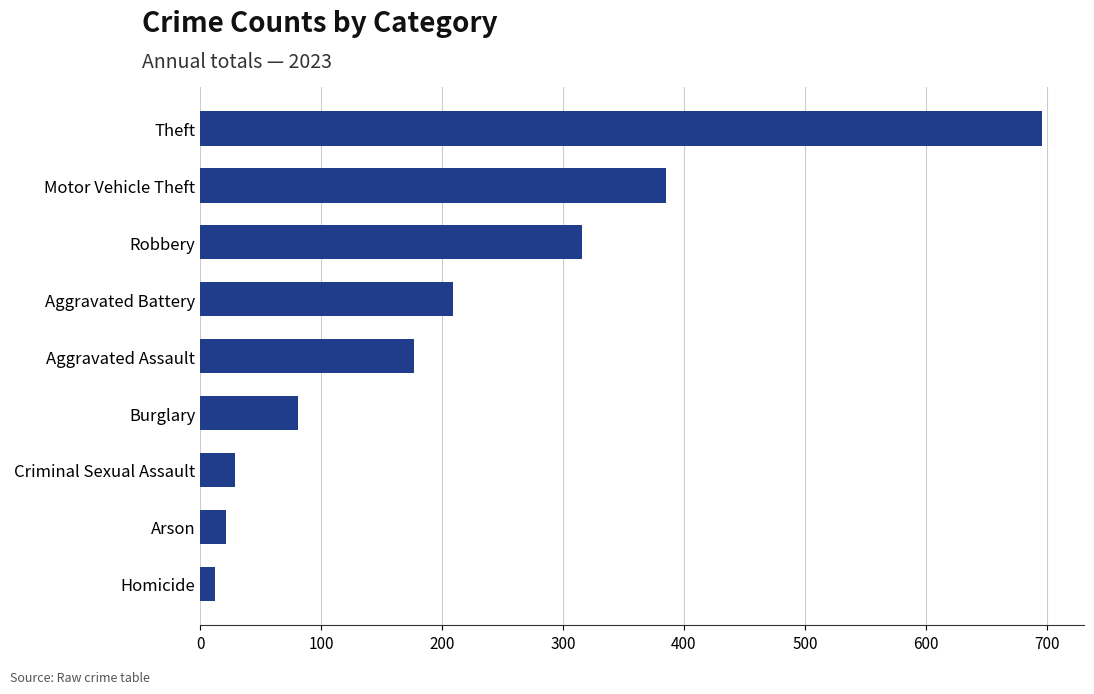

Reading top to bottom, list all the values displayed in this chart.

Theft=696	Motor Vehicle Theft=385	Robbery=316	Aggravated Battery=209	Aggravated Assault=177	Burglary=81	Criminal Sexual Assault=29	Arson=21	Homicide=12